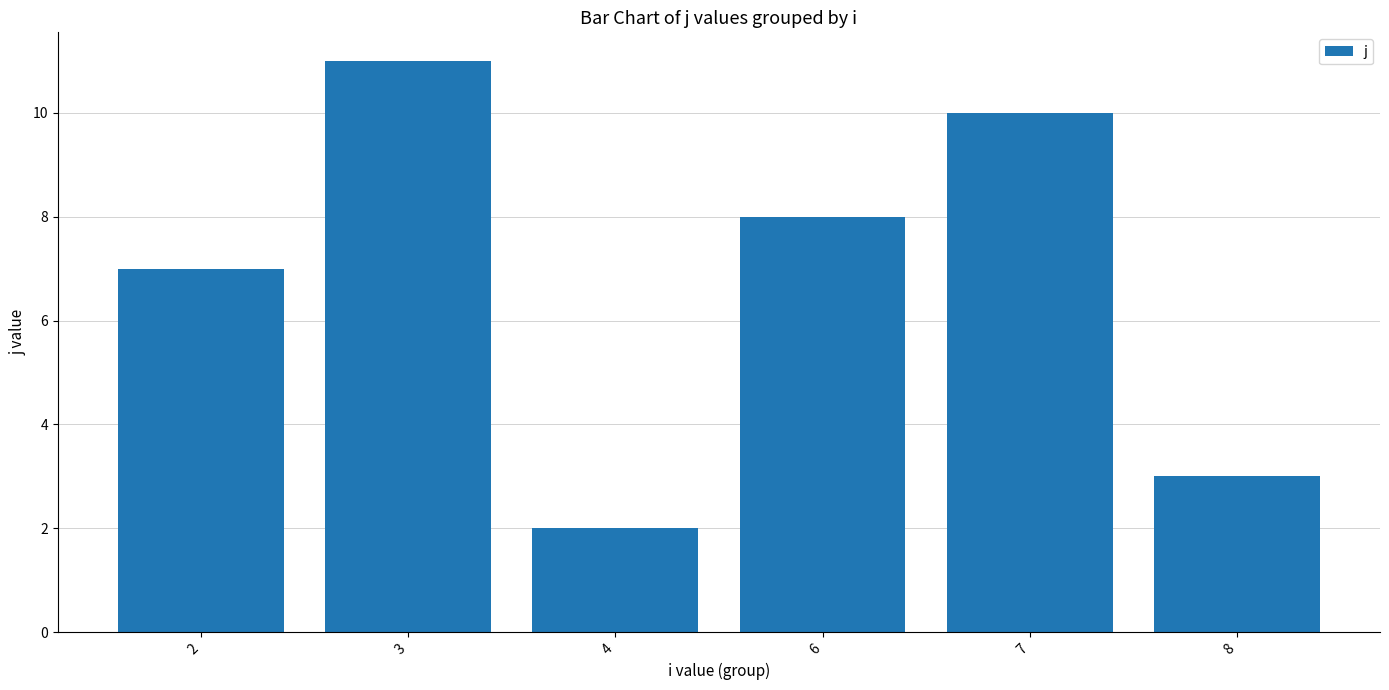

What is the difference between the maximum and minimum values?

9